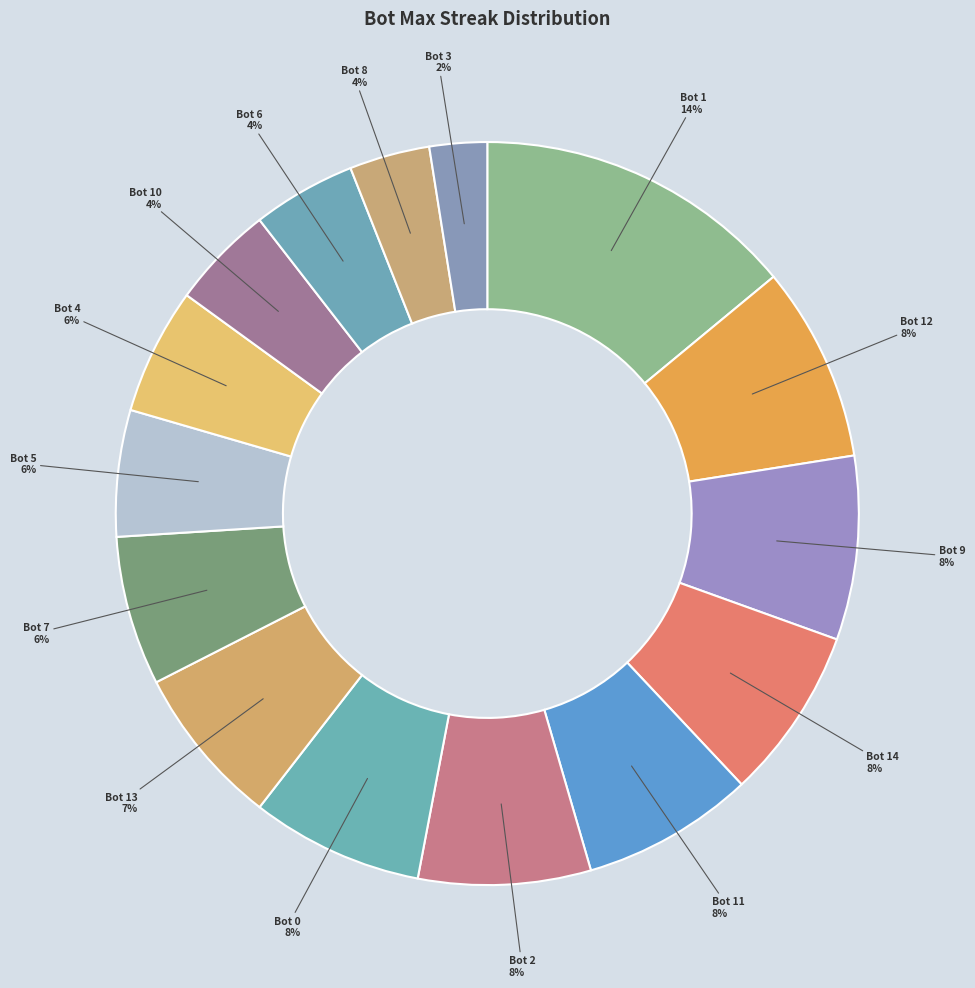

Which slice is the smallest?

Bot 3